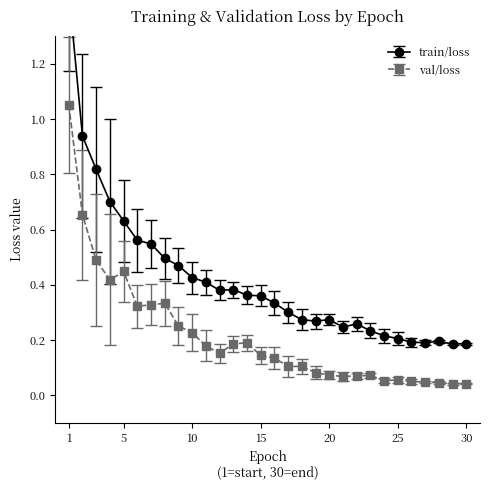

What are all the series names shown in the legend?

train/loss, val/loss